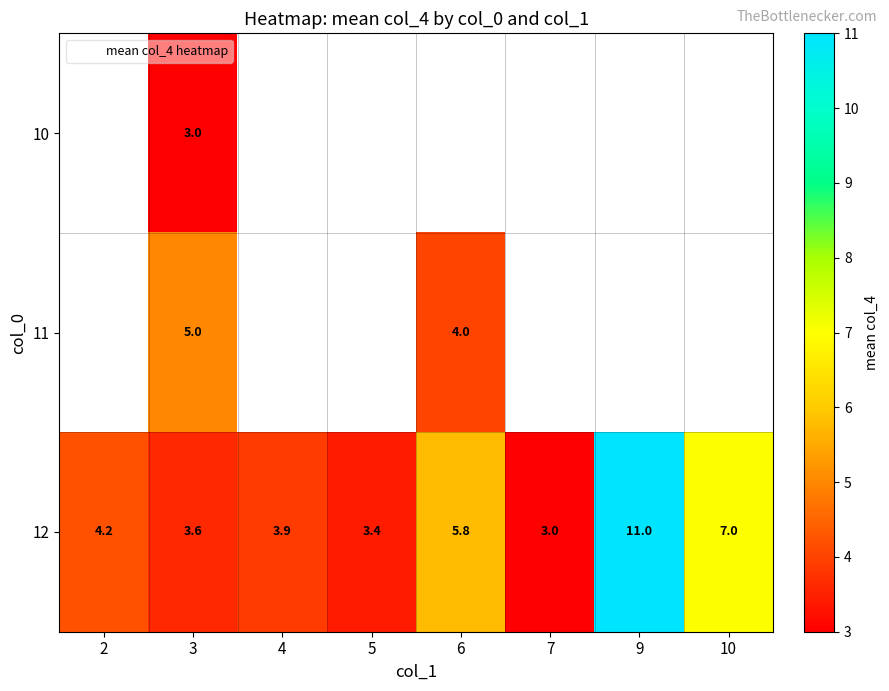

What is the minimum value for 12?

3.0